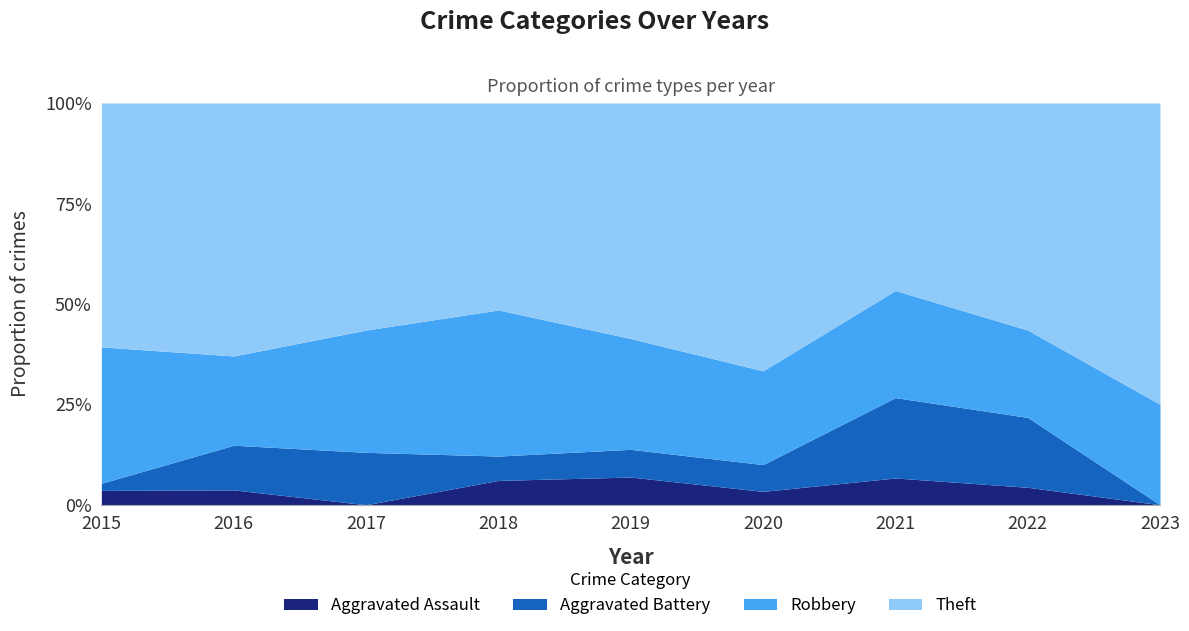

What is the sum of all Aggravated Assault values?

10